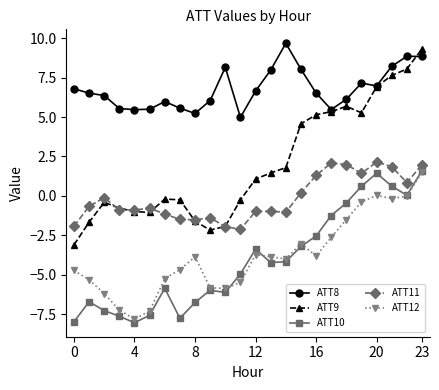

What is the value of the ATT9 point at the 11th from the left?

-1.9